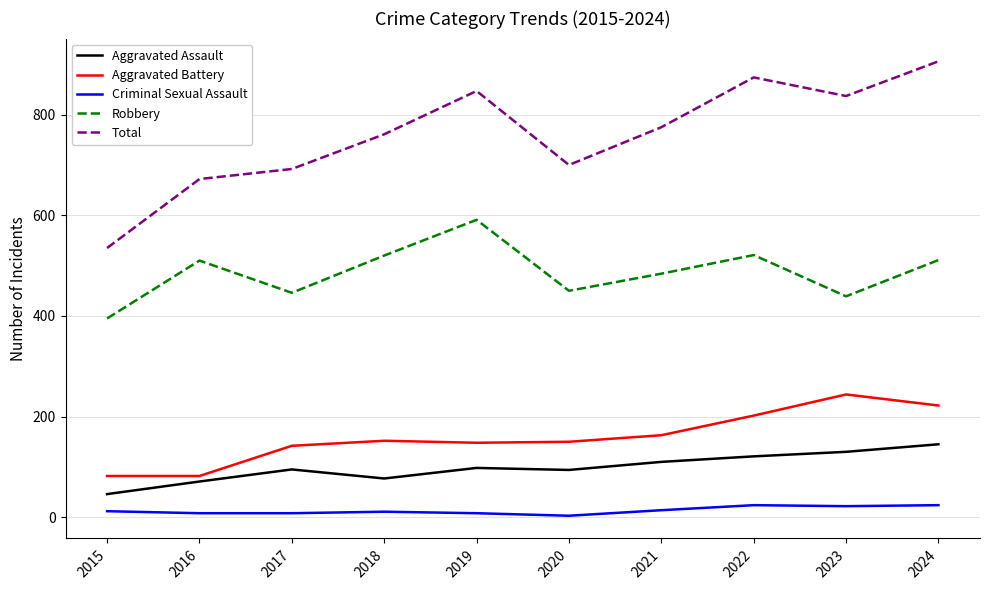

What is the average value of the Total series?

760